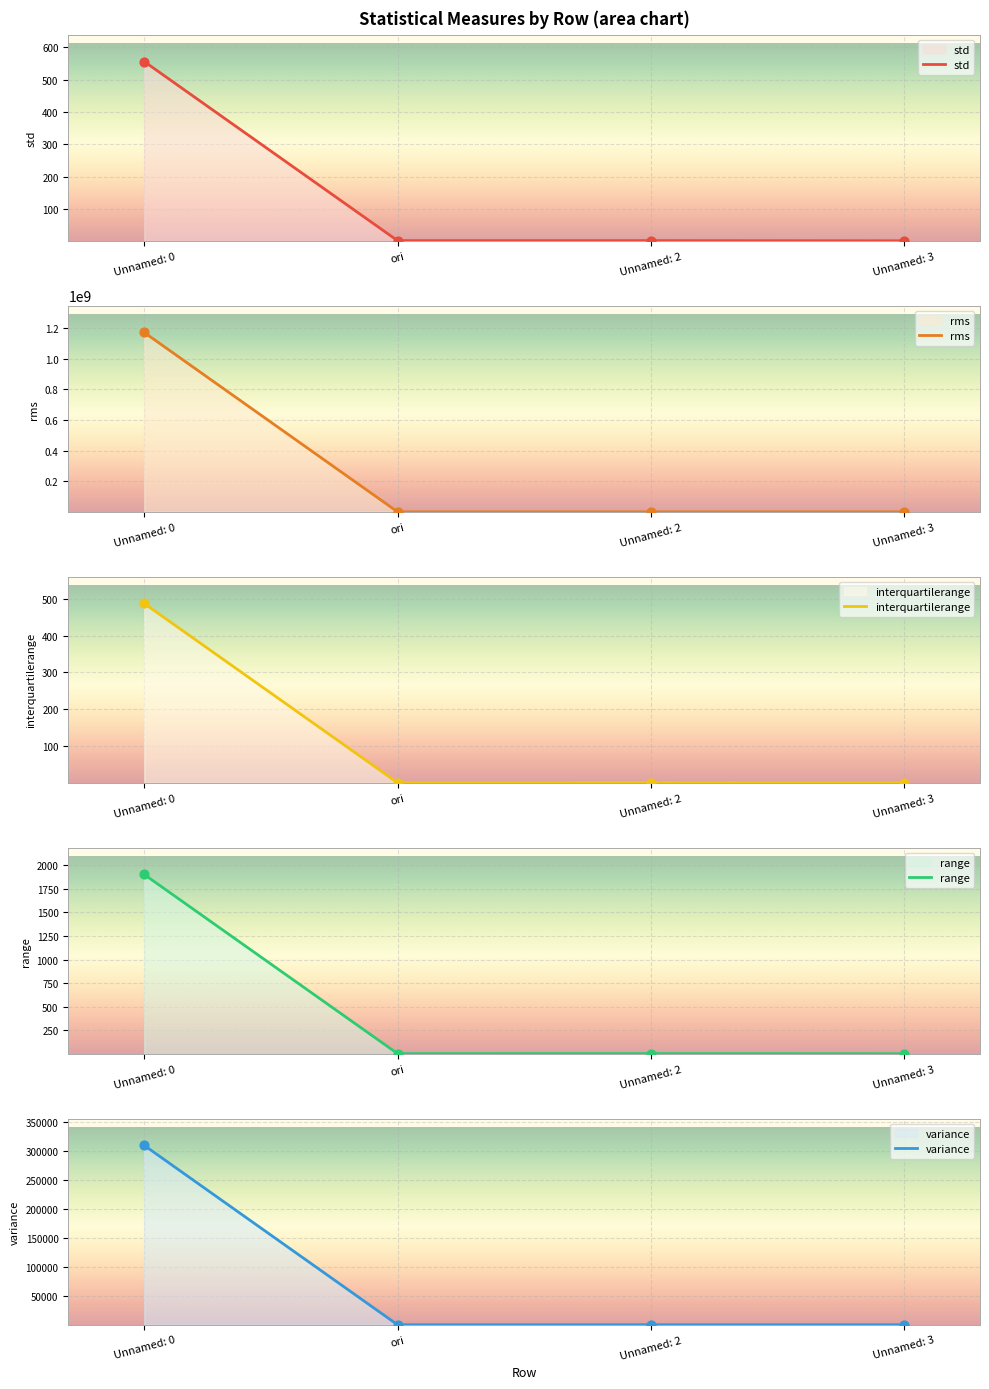

At which category is the sum across all series the highest?

Unnamed: 0